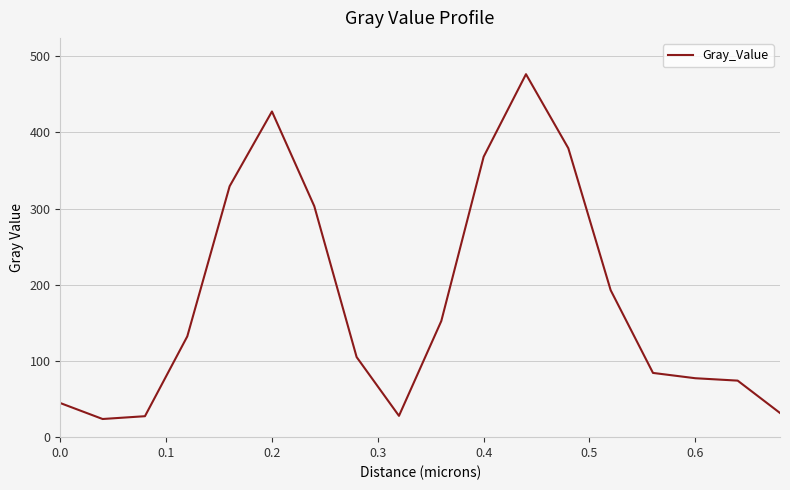

What is the maximum value shown in the chart?

476.3